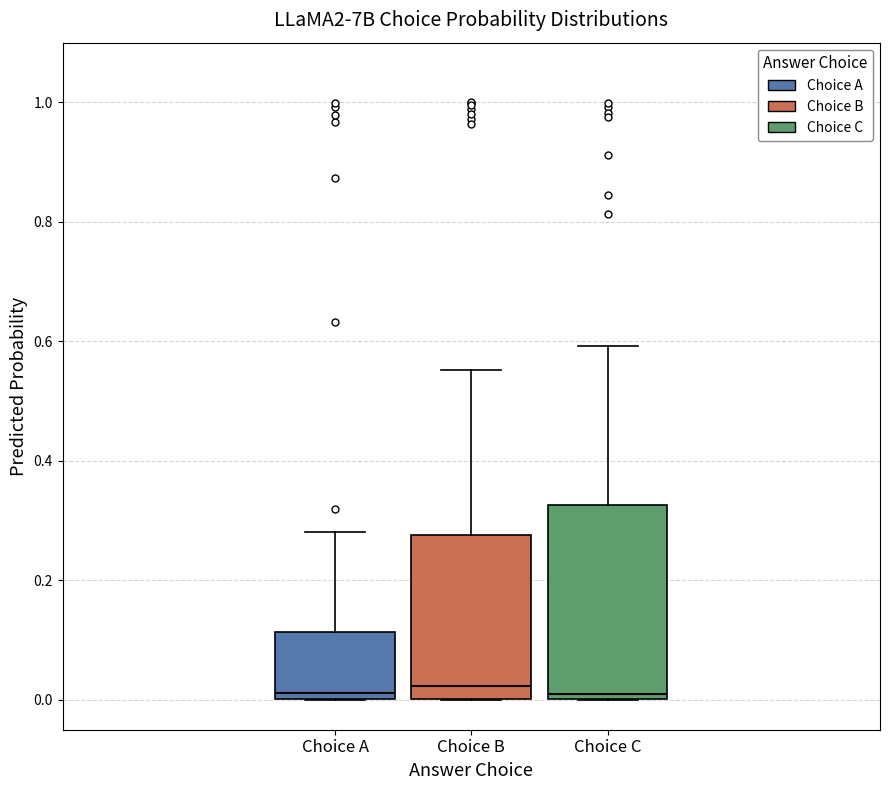

Which box is the tallest, from its lower edge to its upper edge?

Choice C